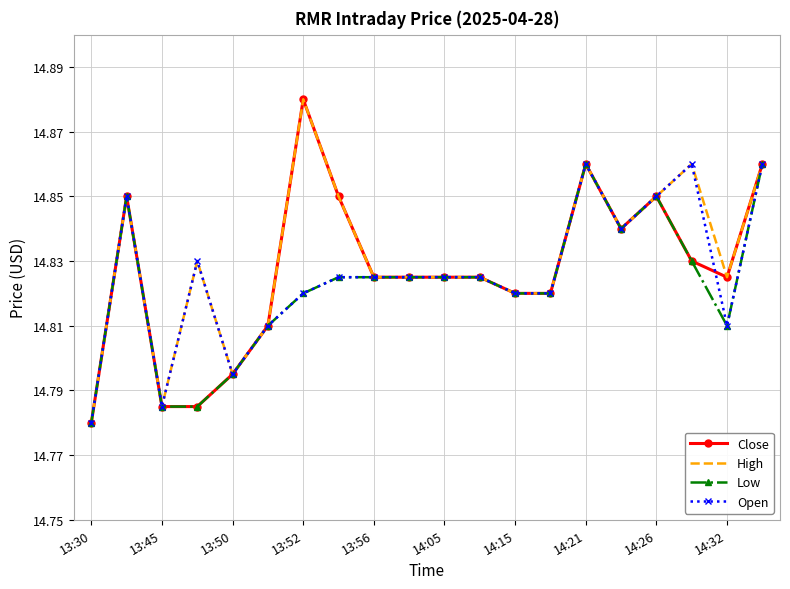

At which label is High closest to 14?

13:30